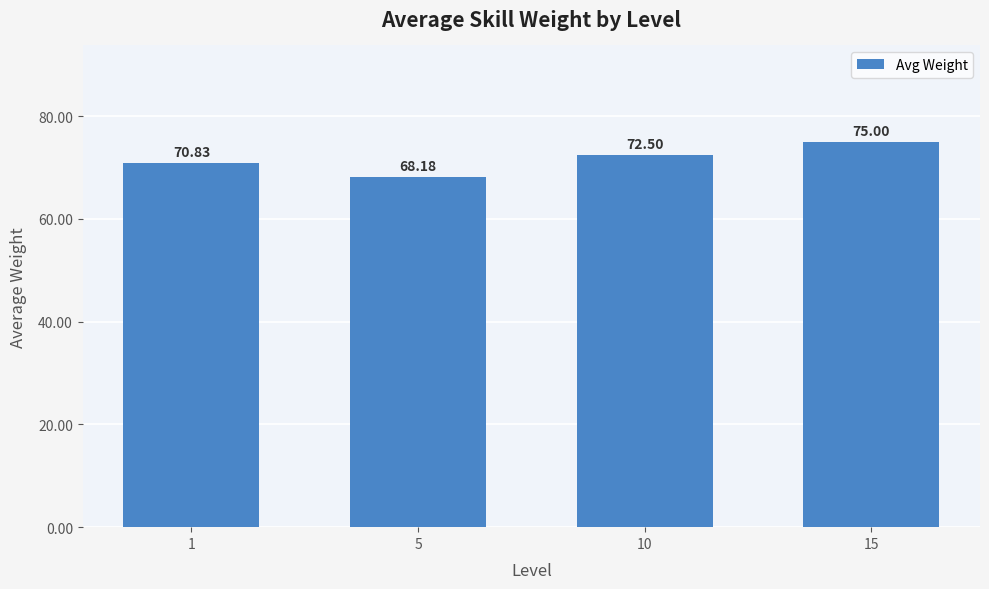

List the labels in order of value, largest first.

15, 10, 1, 5